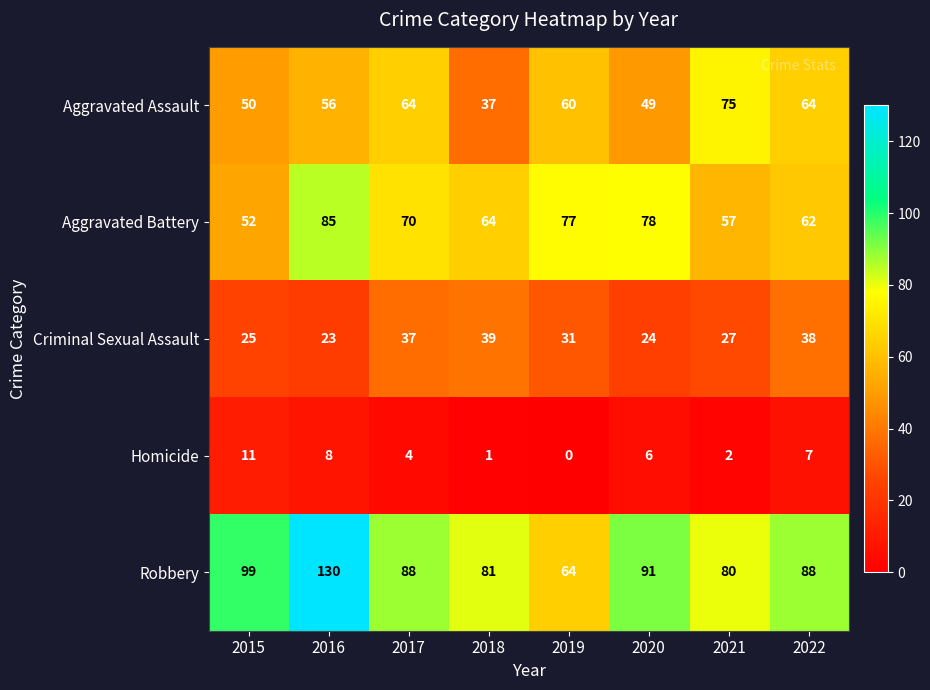

Count the number of categories in the chart.

8